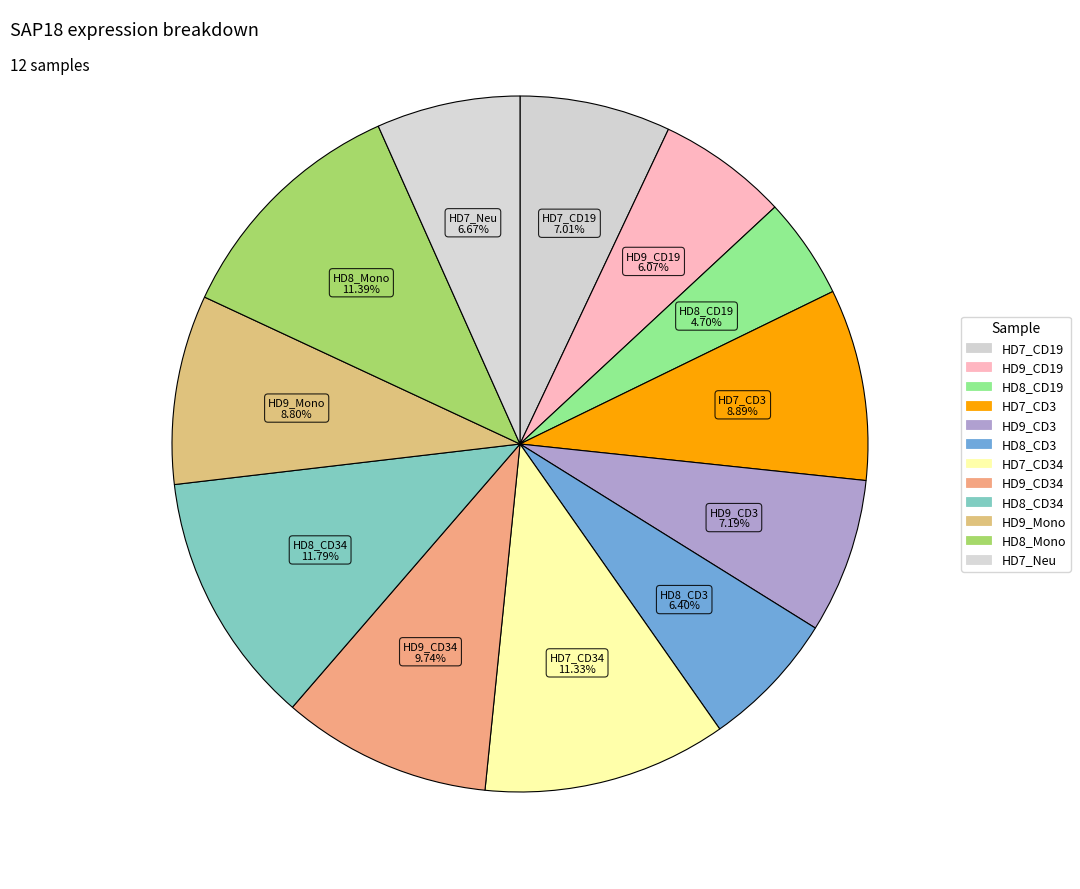

How many segments does this pie chart have?

12